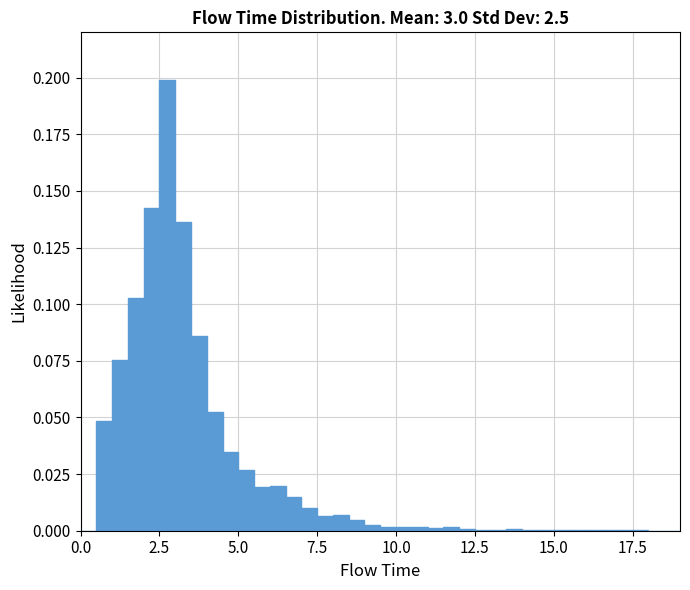

Around what value on the x-axis is the tallest bar? Give the approximate position of its centre, as read against the axis.

3.0